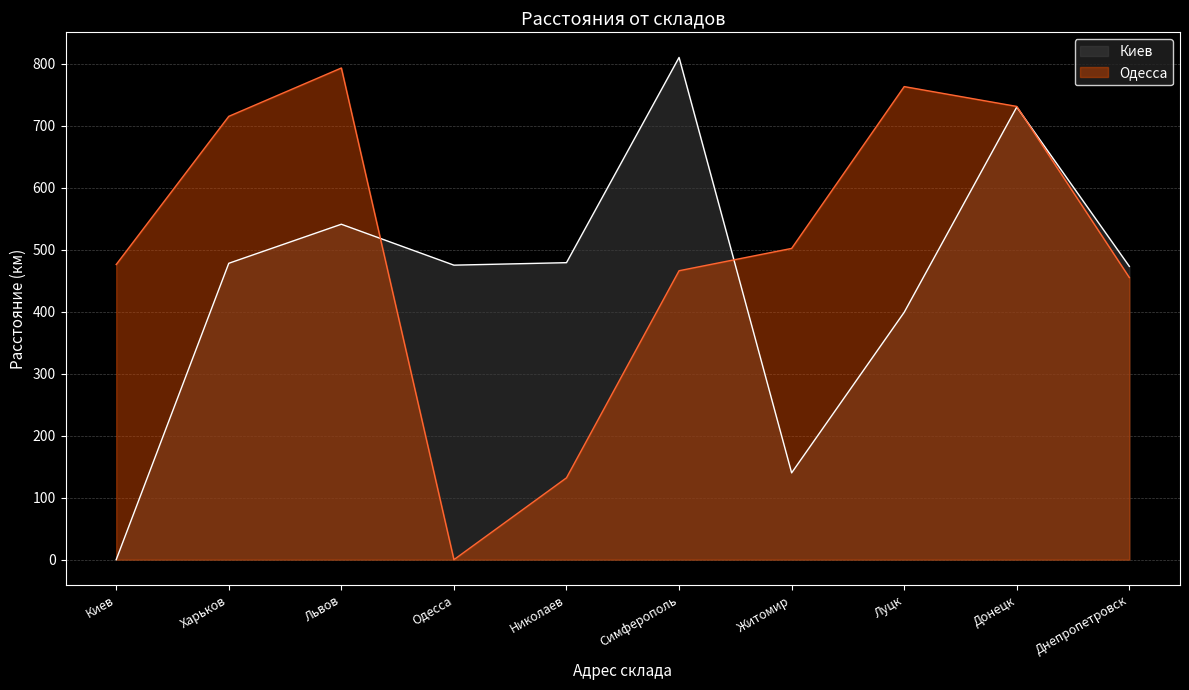

What is the average value of the Киев series?

452